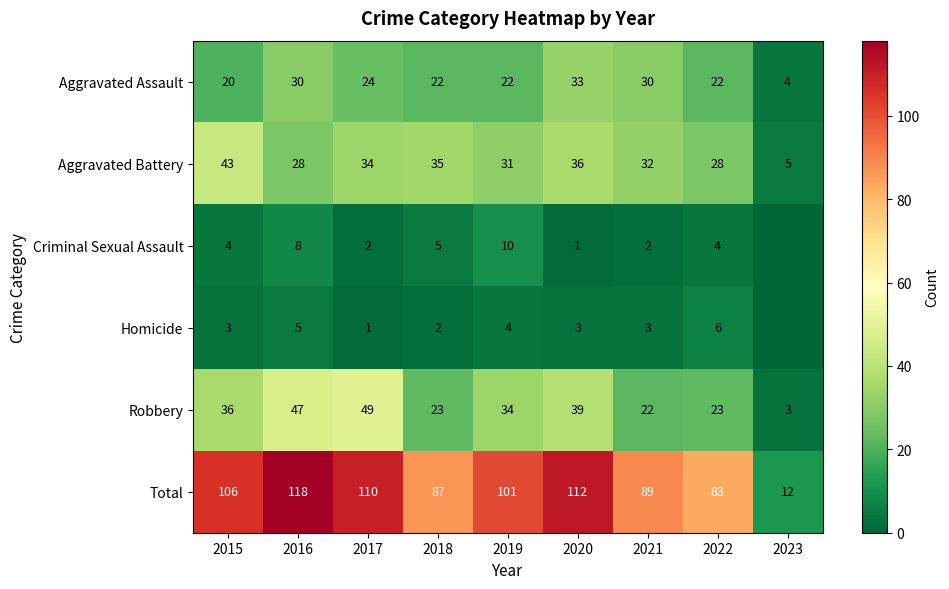

True or false: Robbery has a value of 49 at 2017.

True